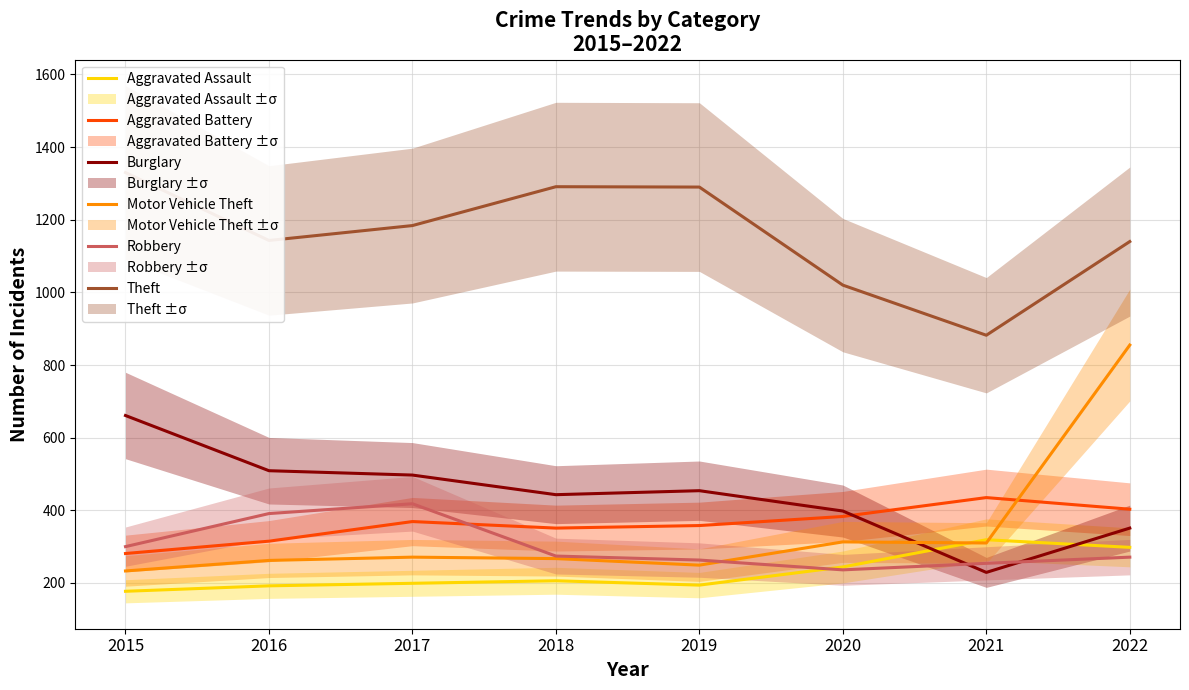

At how many categories does at least one series exceed 590?

8